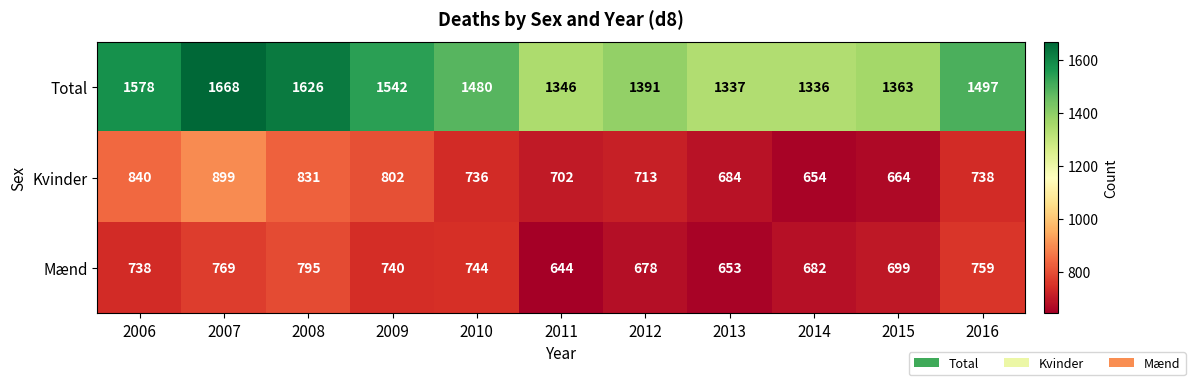

Which category has the highest value across all series?

2007